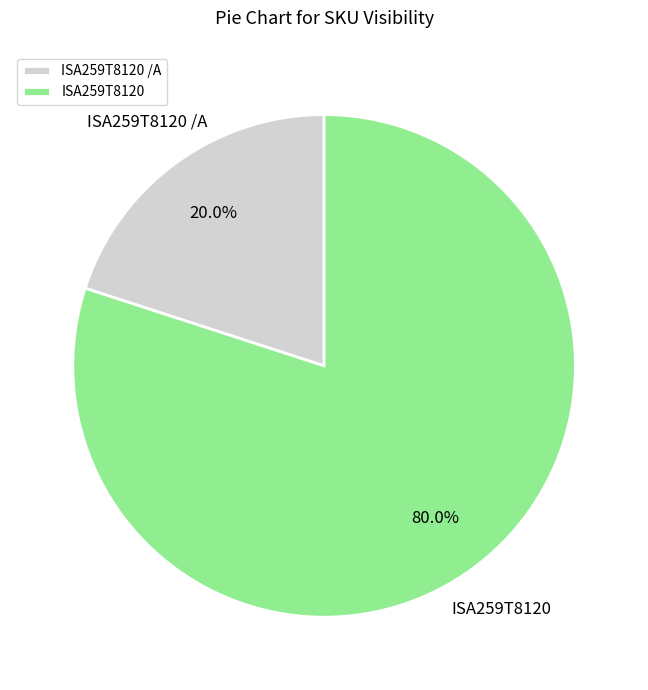

Is it true that ISA259T8120 is 80% of the pie?

True